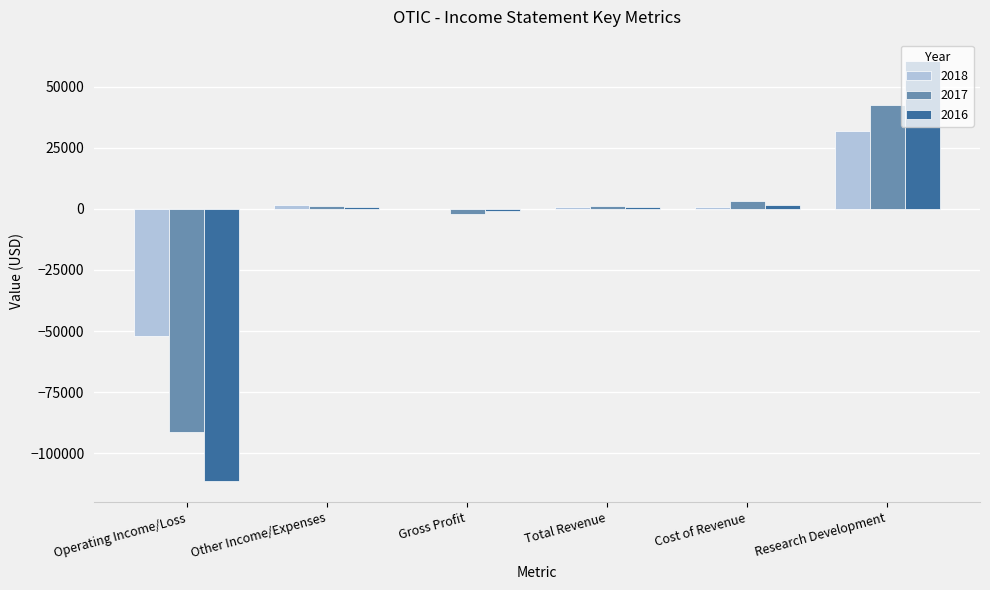

What is the difference between the 2017 values at Other Income/Expenses and Gross Profit?

3200